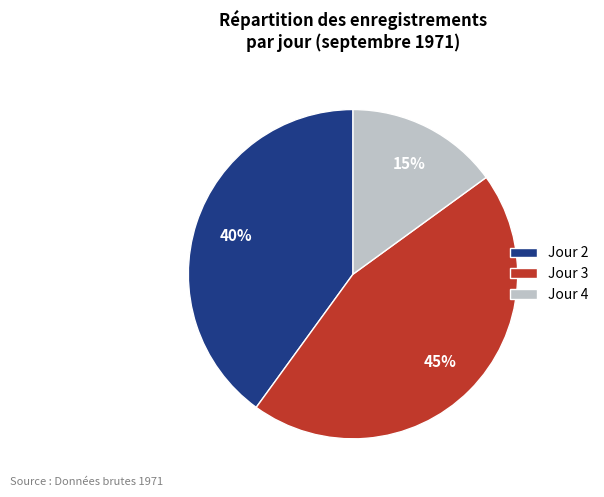

To the nearest percent, what is the difference between the largest and smallest slice percentages?

30%